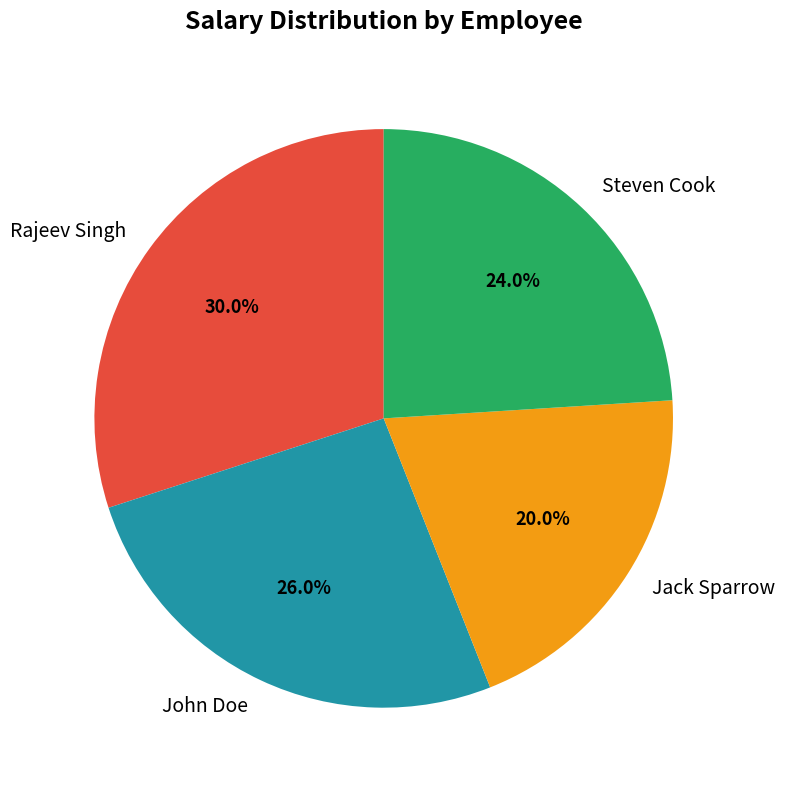

What percentage is the John Doe slice, to the nearest percent?

26%